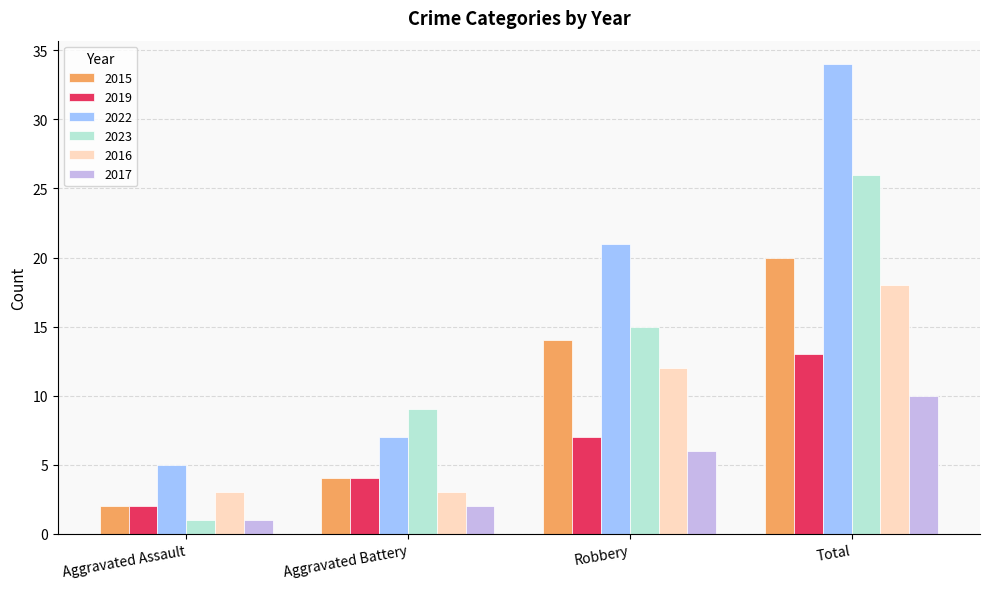

What is the total value across all series at Total?

121